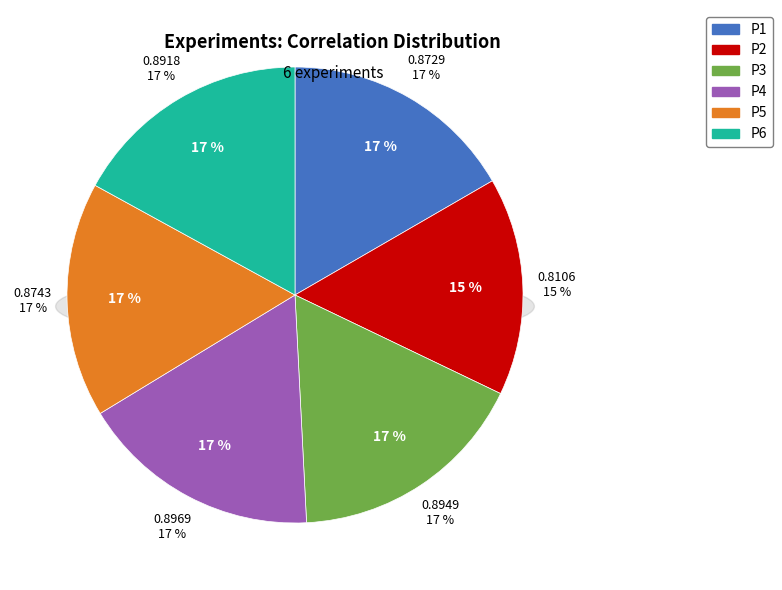

To the nearest percent, what is the combined percentage of P1 and P6?

34%